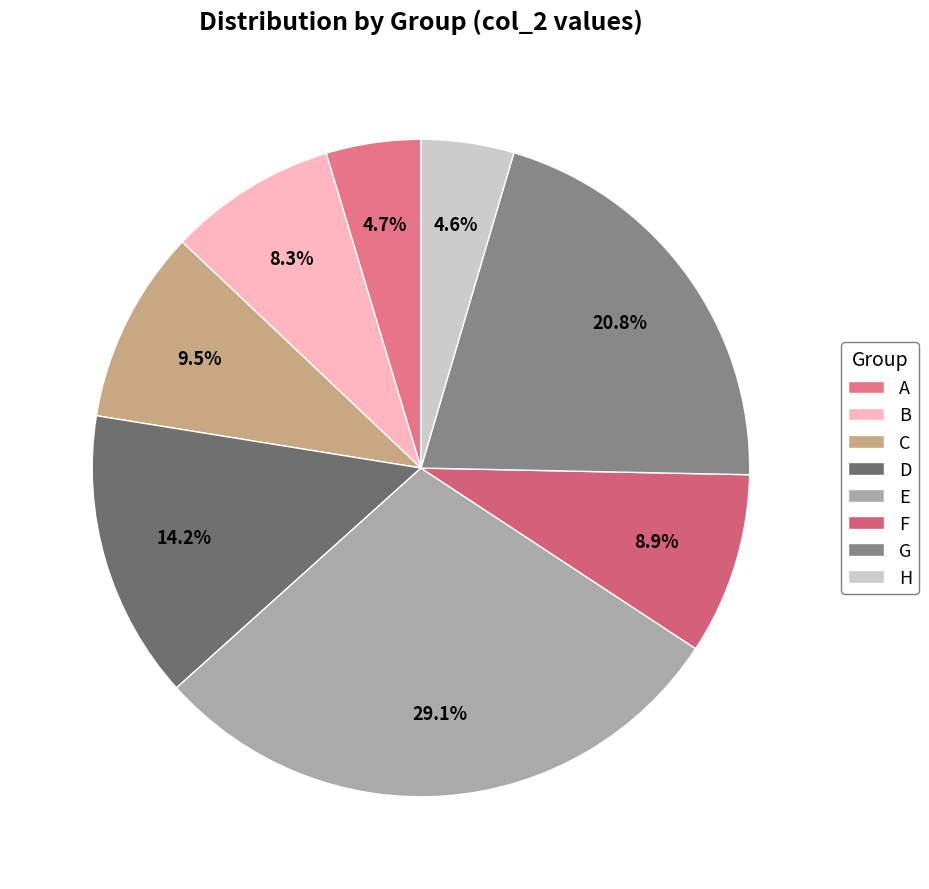

What percentage do B and E together represent?

37.4%